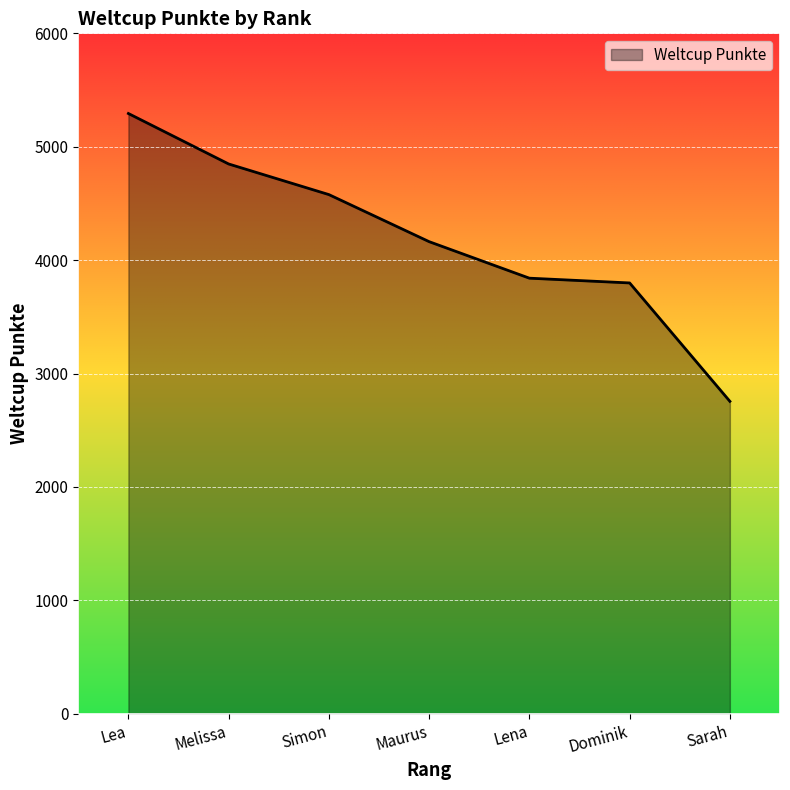

What value does the data have at Lea?

5293